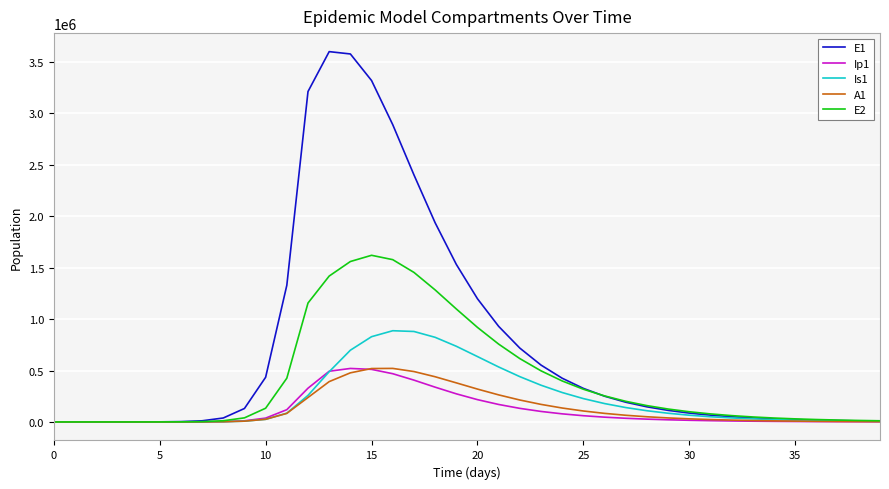

Which series has the largest total across all categories?

E1